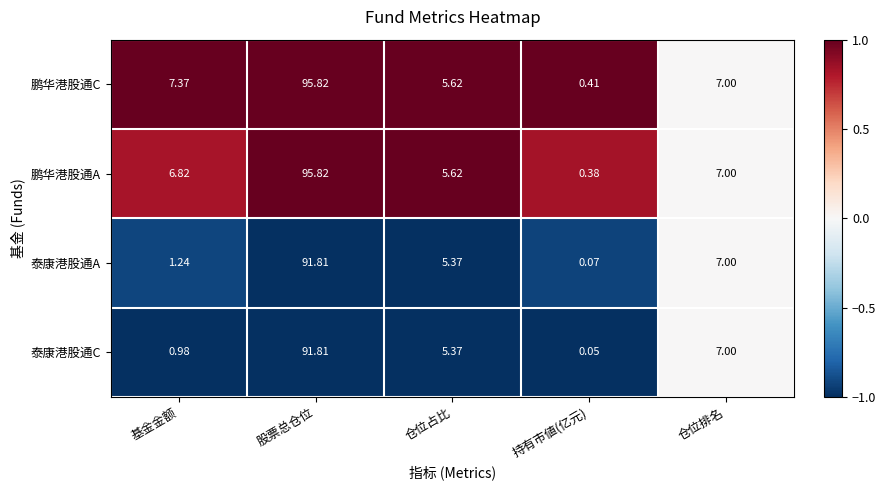

Rank the categories by 泰康港股通C value from highest to lowest.

股票总仓位, 仓位排名, 仓位占比, 基金金额, 持有市値(亿元)